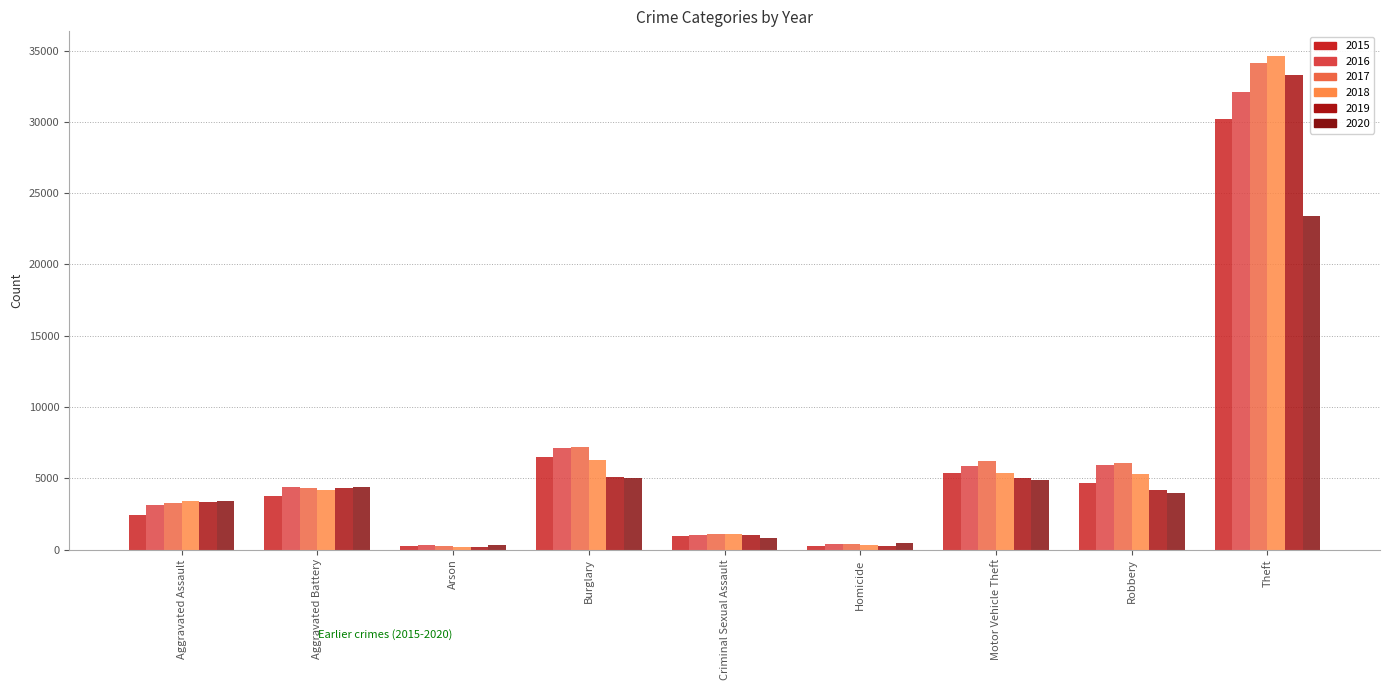

What is the difference between the maximum and minimum values in the 2016 series?

31799